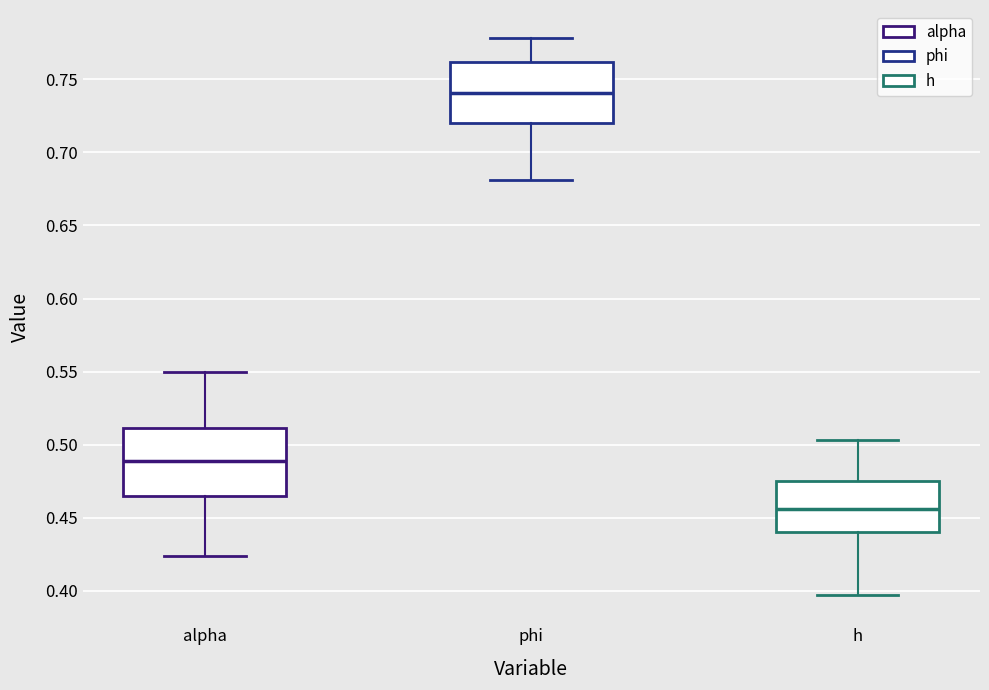

Which box's median line is the lowest?

h